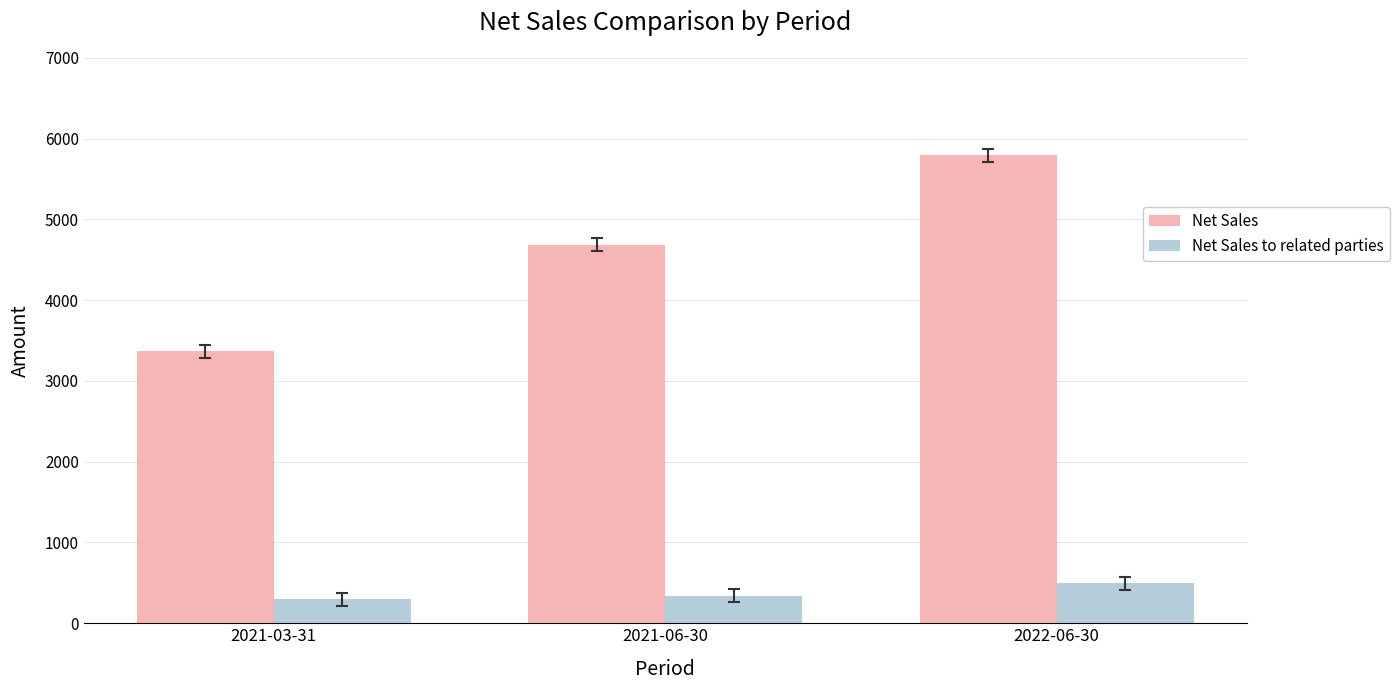

Reading left to right, extract all data points from this chart.

Net Sales: 3369	4684	5794
Net Sales to related parties: 295	341	496